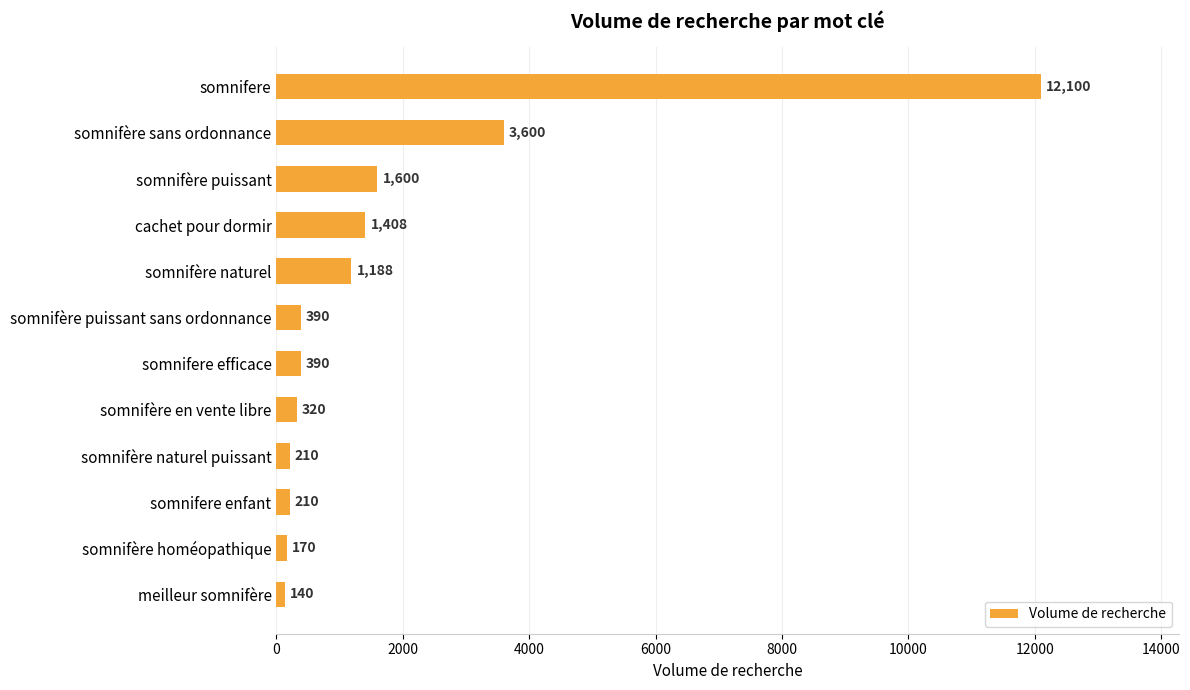

What position from the bottom is cachet pour dormir?

9